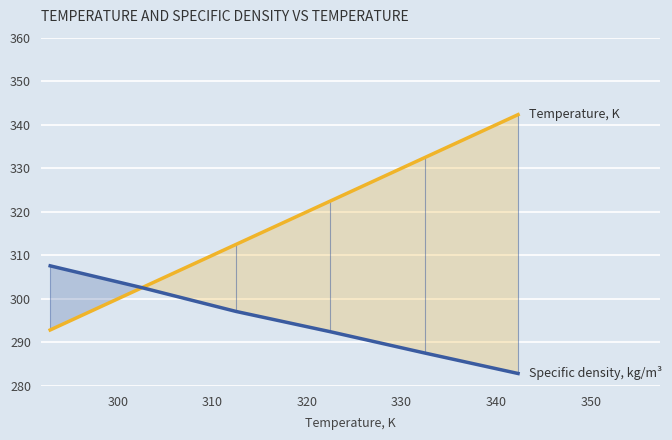

Is the value of Specific density, kg/m³ at 300 greater than the value of Temperature, K at 310?

No